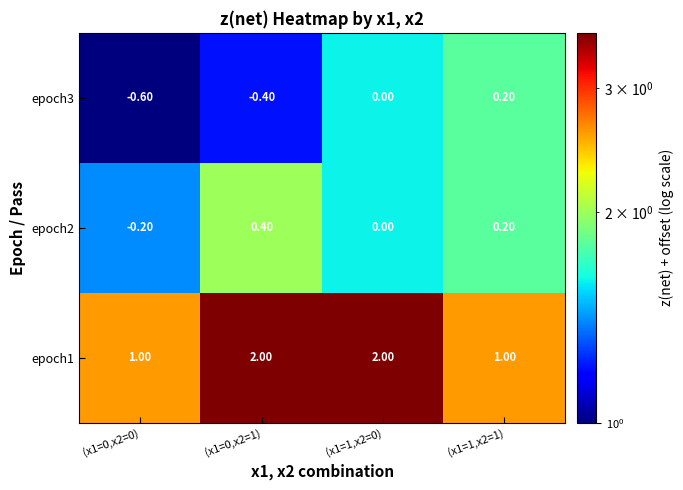

Rank the series by their average value, from highest to lowest.

epoch1, epoch2, epoch3